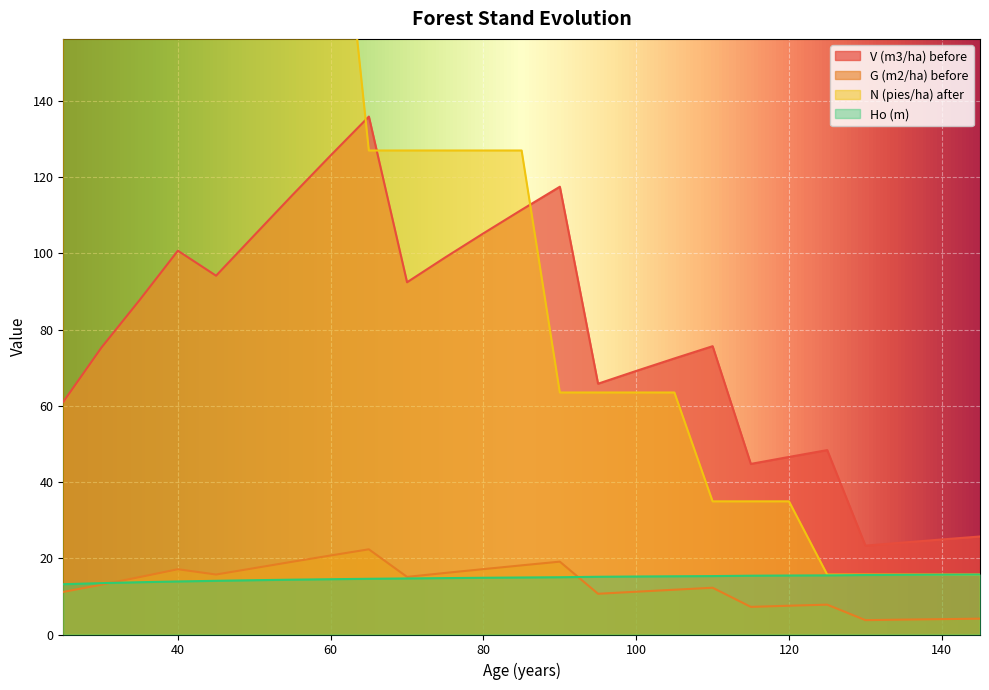

In G (m2/ha) before, how many points are lower than both neighbors (excluding endpoints)?

5